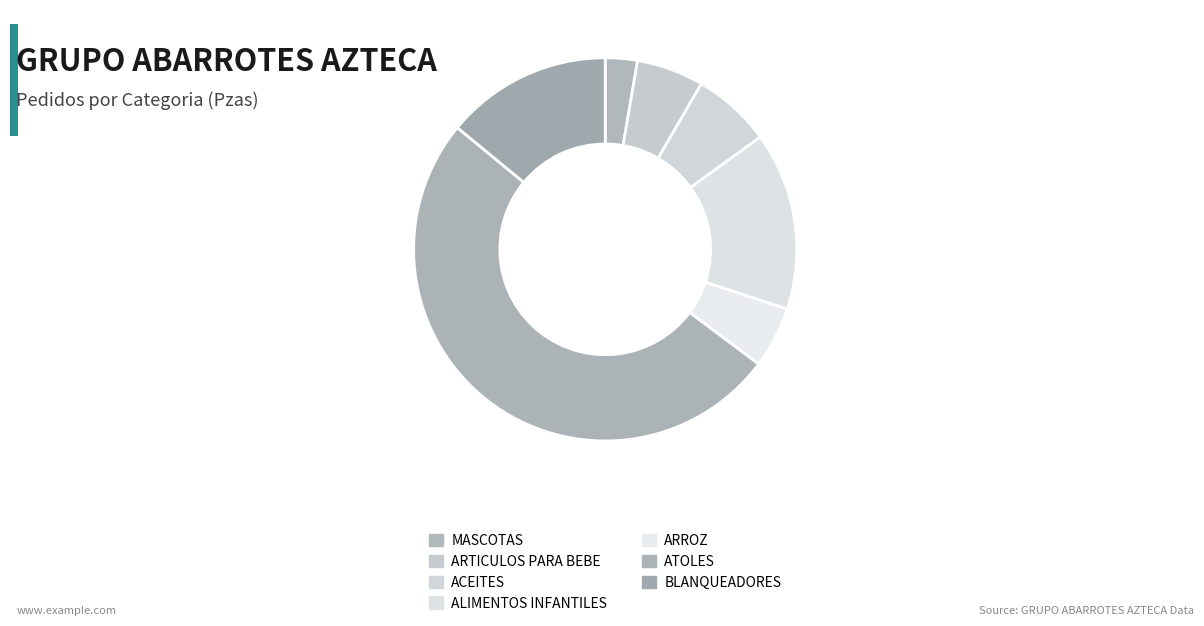

Approximately how many times larger is the value at BLANQUEADORES compared to MASCOTAS?

5.2